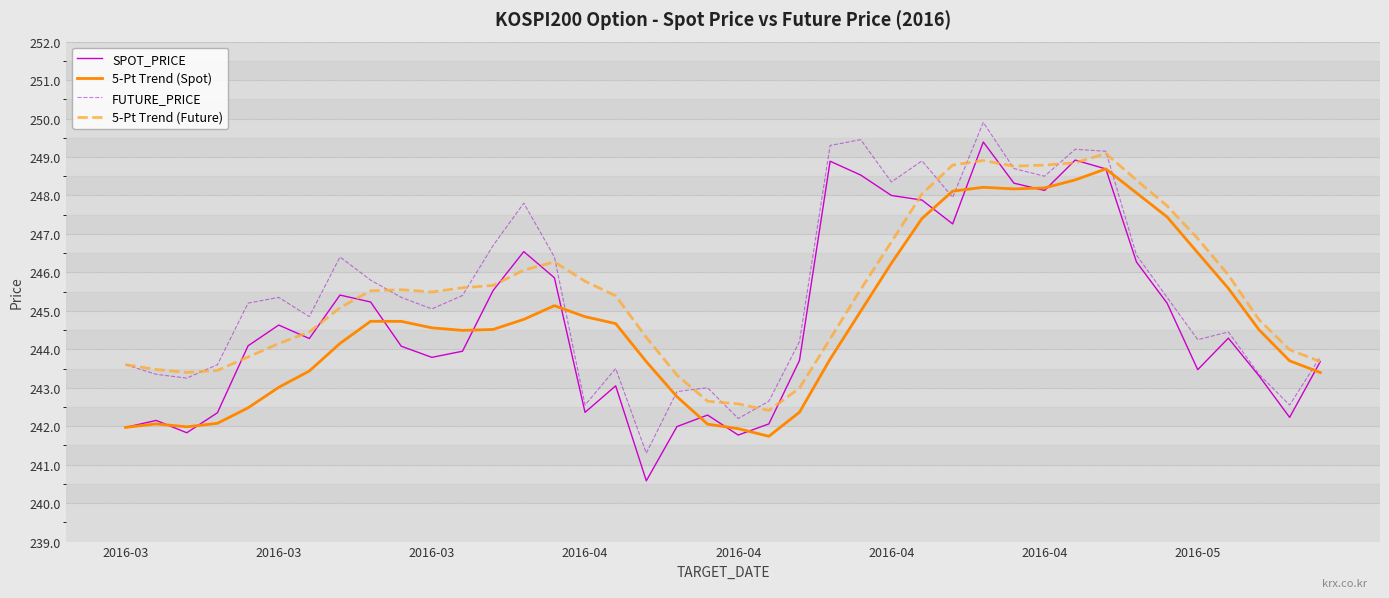

What is the difference between the maximum and minimum values in the 5-Pt Trend (Future) series?

6.7